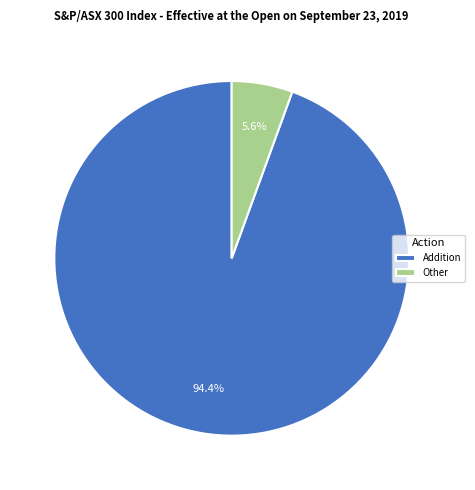

Between Other and Addition, which is larger?

Addition